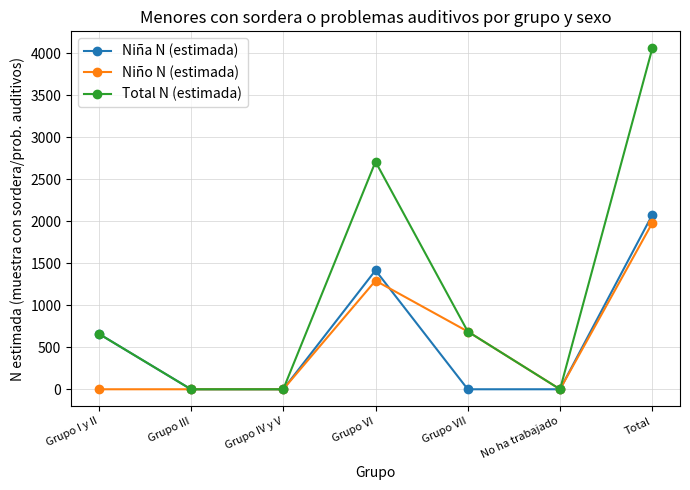

What is the label of the 3rd point from the right?

Grupo VII